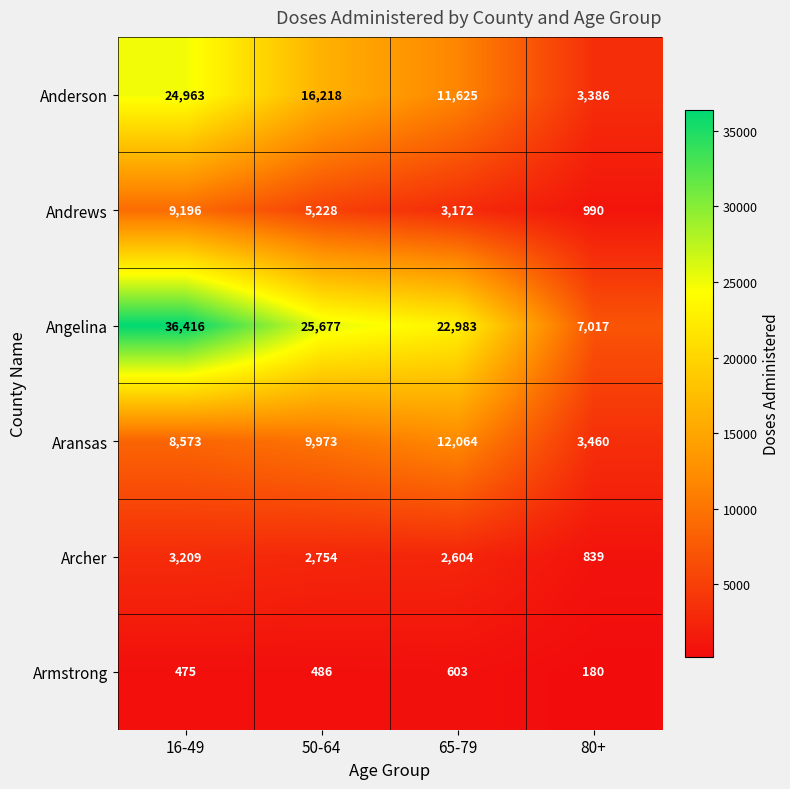

What is the greatest value displayed?

36416